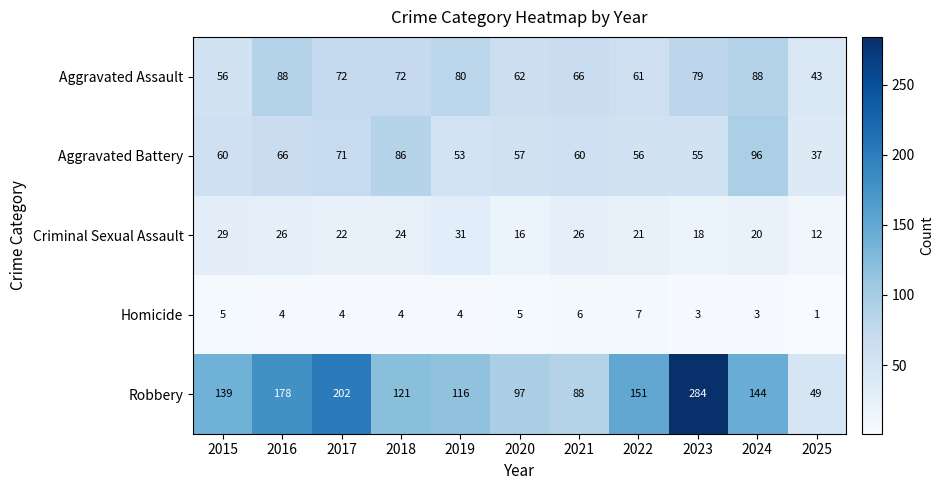

At which category is the sum across all series the highest?

2023